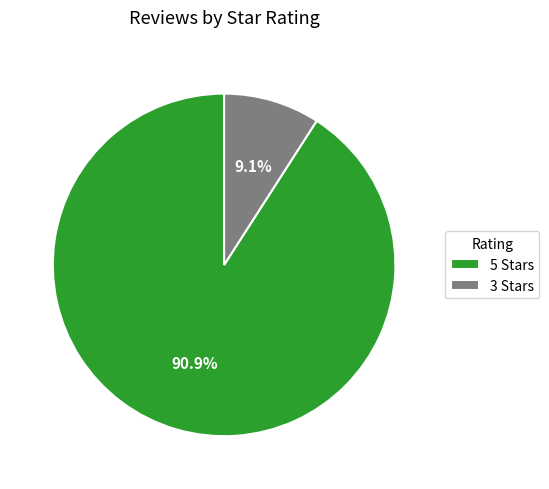

Combined, do 3 Stars and 5 Stars account for over 50%?

Yes